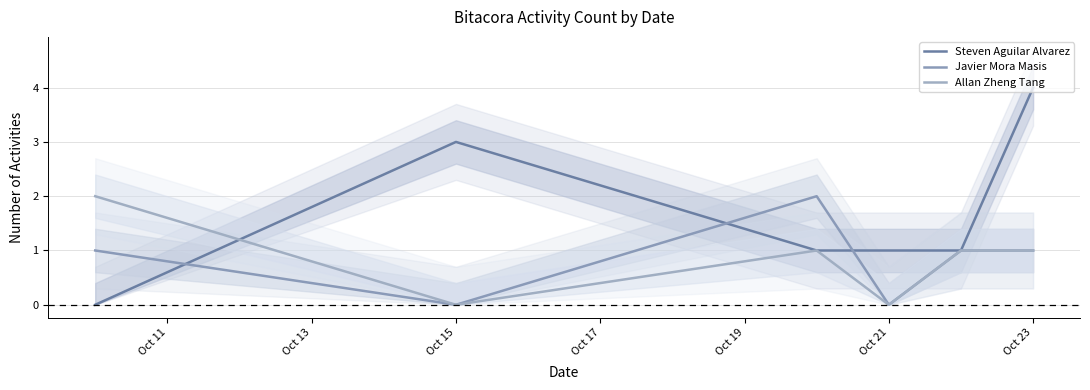

What is the difference between the Steven Aguilar Alvarez values at Oct 15 and Oct 23?

1